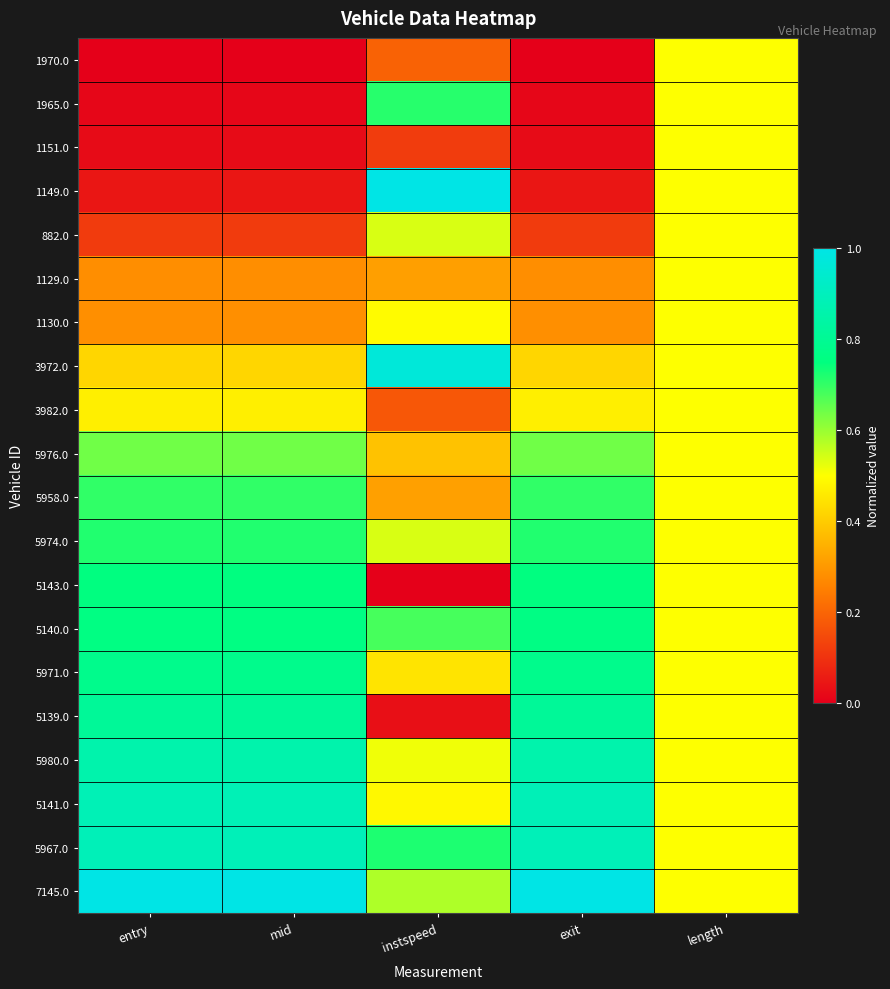

What is the total value across all series at mid?

10.5